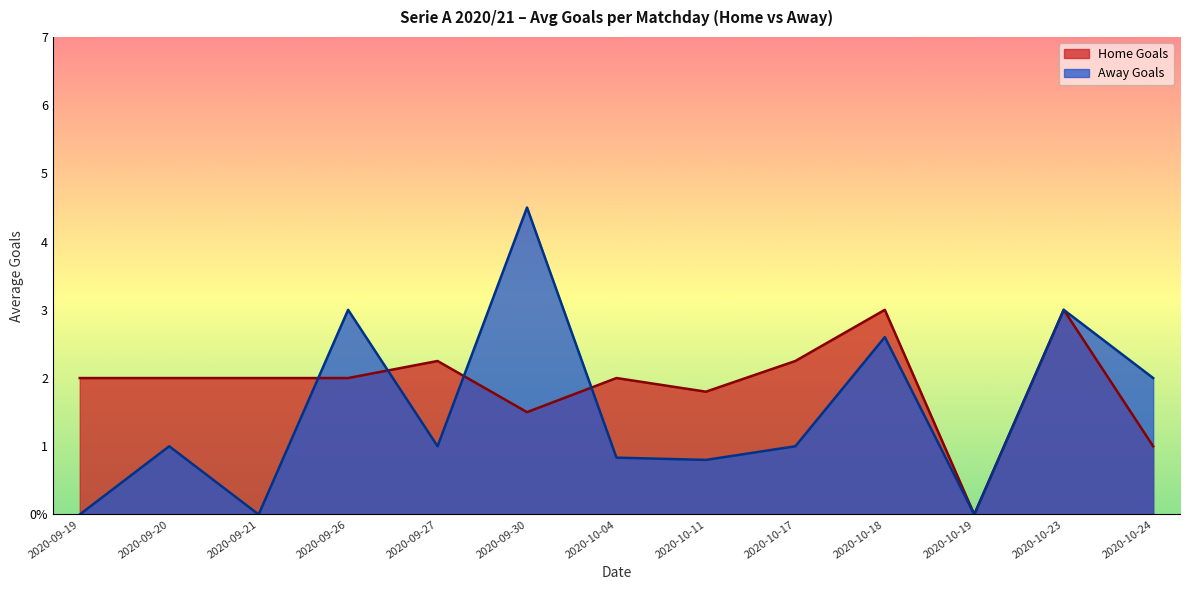

The value of Away Goals at 2020-10-19 is 2.8. True or false?

False